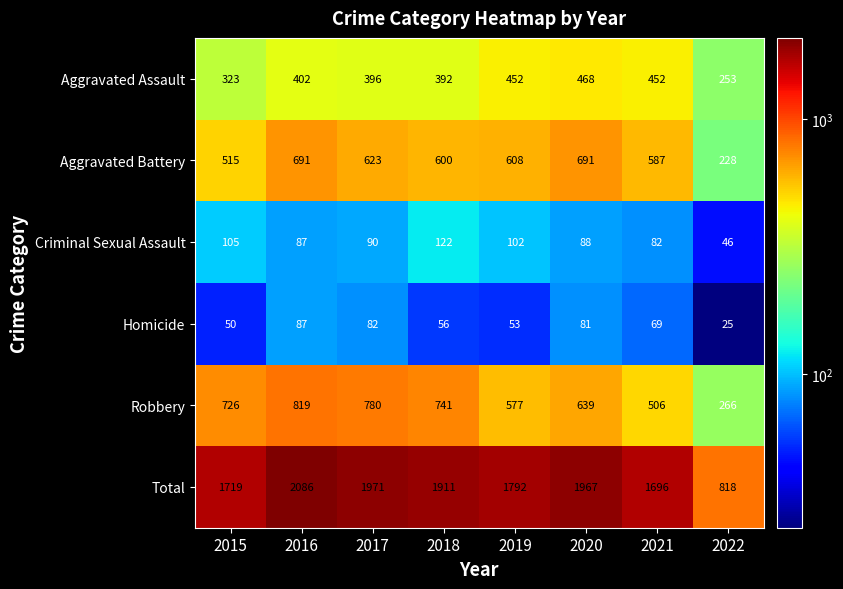

Between 2017 and 2019, which series saw the biggest shift?

Robbery